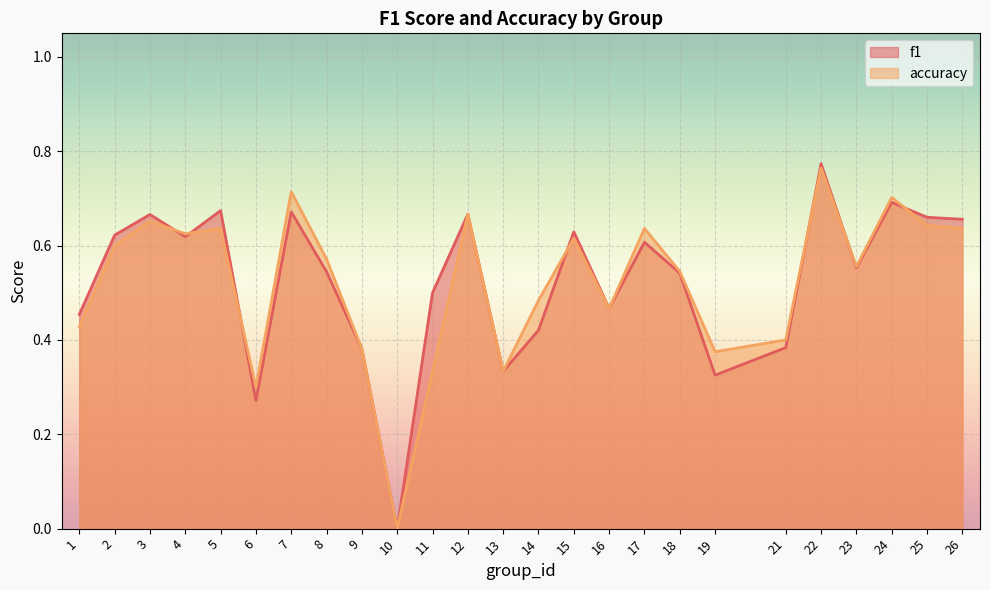

Reading right to left, extract all data points from this chart.

f1: 0.7	0.7	0.7	0.6	0.8	0.4	0.3	0.5	0.6	0.5	0.6	0.4	0.3	0.7	0.5	0.0	0.4	0.5	0.7	0.3	0.7	0.6	0.7	0.6	0.5
accuracy: 0.6	0.6	0.7	0.6	0.8	0.4	0.4	0.5	0.6	0.5	0.6	0.5	0.3	0.7	0.3	0.0	0.4	0.6	0.7	0.3	0.6	0.6	0.7	0.6	0.4